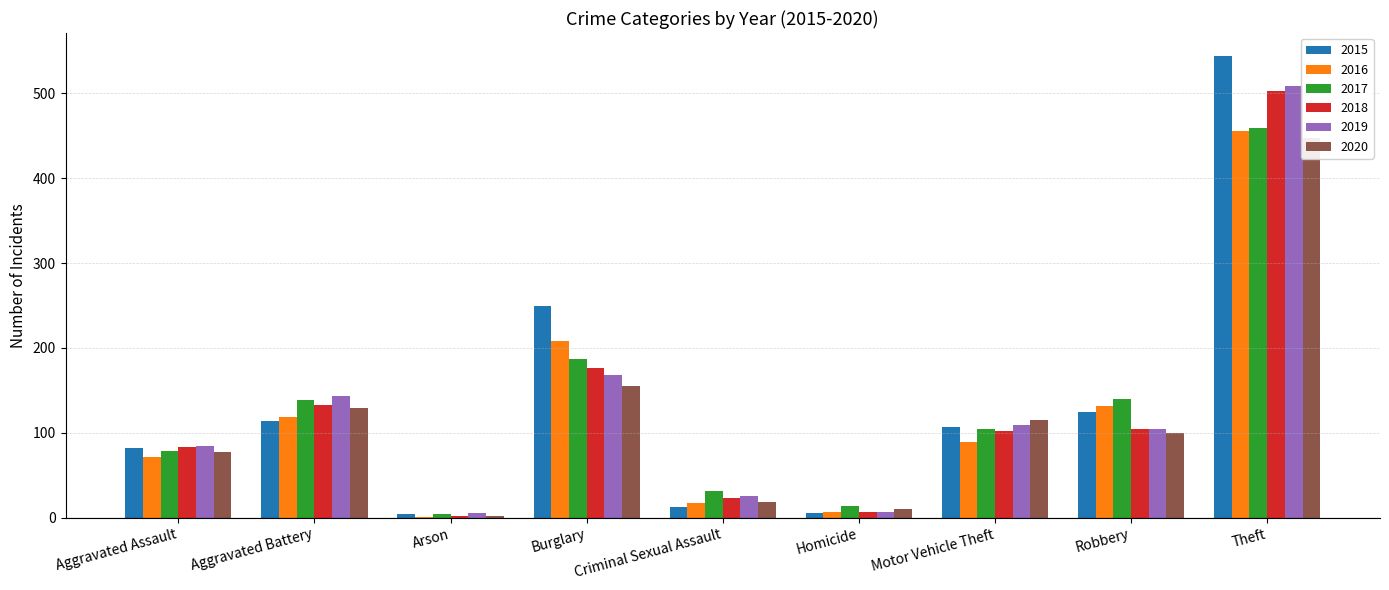

Reading left to right, transcribe all the data shown in this chart.

2015: 82	114	4	250	13	6	107	124	544
2016: 72	119	1	208	17	7	89	132	456
2017: 79	139	4	187	32	14	105	140	459
2018: 83	133	2	176	23	7	102	105	503
2019: 85	144	5	168	26	7	109	105	509
2020: 78	129	2	155	19	10	115	100	448